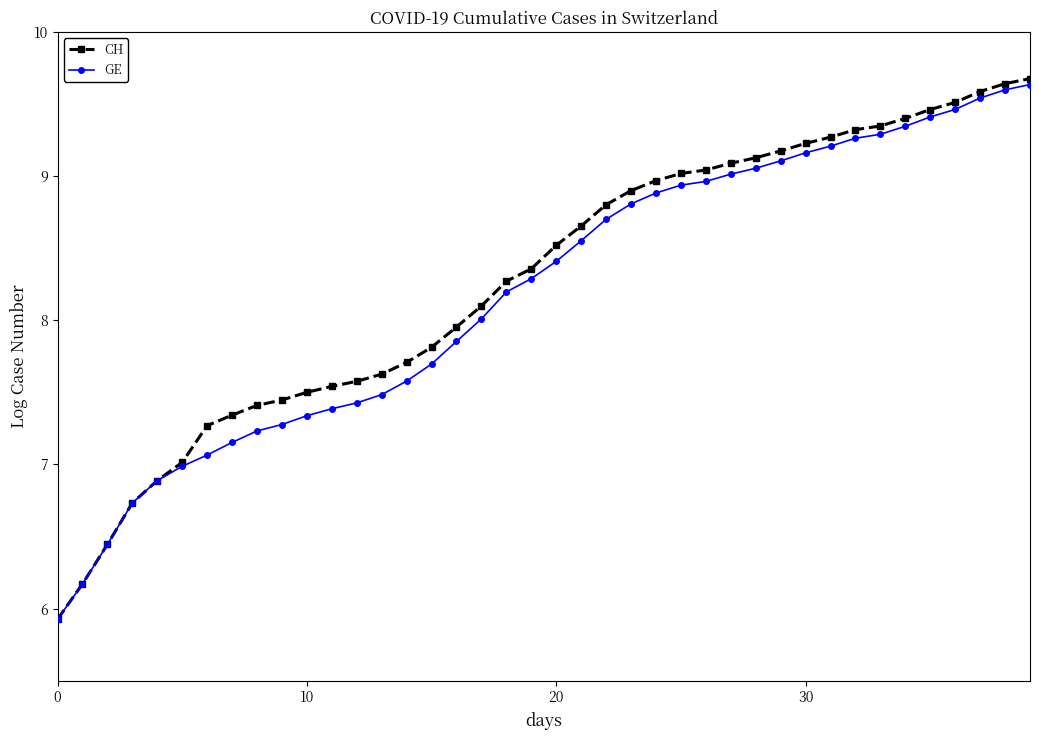

What are all the series names shown in the legend?

CH, GE